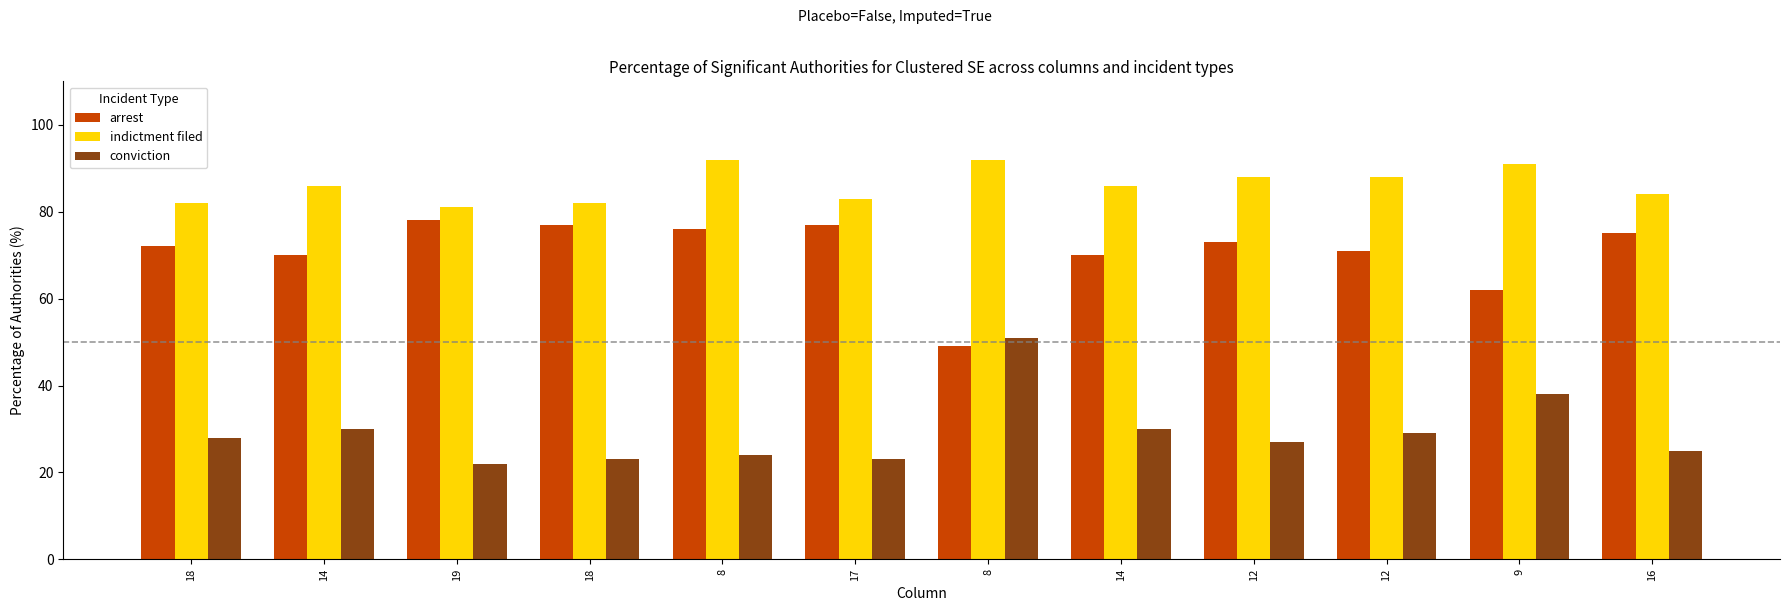

Between 18 and 14, which series saw the biggest shift?

arrest